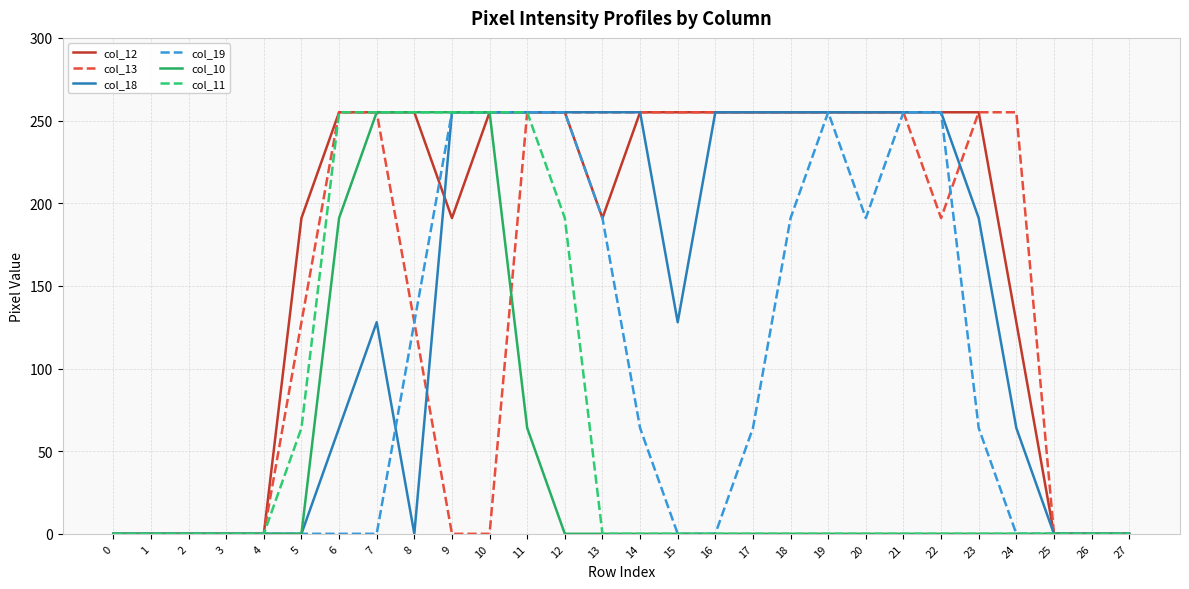

Reading right to left, transcribe all the data shown in this chart.

col_12: 27=0	26=0	25=0	24=128	23=255	22=255	21=255	20=255	19=255	18=255	17=255	16=255	15=255	14=255	13=191	12=255	11=255	10=255	9=191	8=255	7=255	6=255	5=191	4=0	3=0	2=0	1=0	0=0
col_13: 27=0	26=0	25=0	24=255	23=255	22=191	21=255	20=255	19=255	18=255	17=255	16=255	15=255	14=255	13=255	12=255	11=255	10=0	9=0	8=128	7=255	6=255	5=128	4=0	3=0	2=0	1=0	0=0
col_18: 27=0	26=0	25=0	24=64	23=191	22=255	21=255	20=255	19=255	18=255	17=255	16=255	15=128	14=255	13=255	12=255	11=255	10=255	9=255	8=0	7=128	6=64	5=0	4=0	3=0	2=0	1=0	0=0
col_19: 27=0	26=0	25=0	24=0	23=64	22=255	21=255	20=191	19=255	18=191	17=64	16=0	15=0	14=64	13=191	12=255	11=255	10=255	9=255	8=128	7=0	6=0	5=0	4=0	3=0	2=0	1=0	0=0
col_10: 27=0	26=0	25=0	24=0	23=0	22=0	21=0	20=0	19=0	18=0	17=0	16=0	15=0	14=0	13=0	12=0	11=64	10=255	9=255	8=255	7=255	6=191	5=0	4=0	3=0	2=0	1=0	0=0
col_11: 27=0	26=0	25=0	24=0	23=0	22=0	21=0	20=0	19=0	18=0	17=0	16=0	15=0	14=0	13=0	12=191	11=255	10=255	9=255	8=255	7=255	6=255	5=64	4=0	3=0	2=0	1=0	0=0